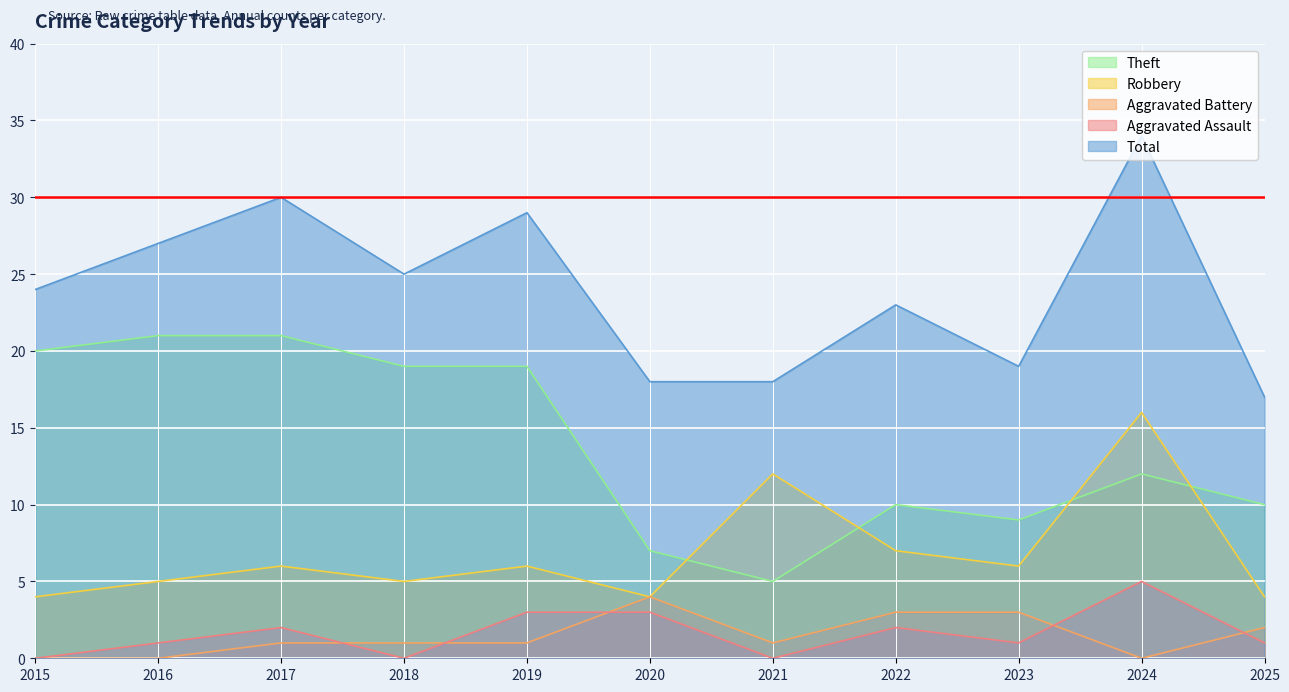

How many lines are shown in the chart?

5